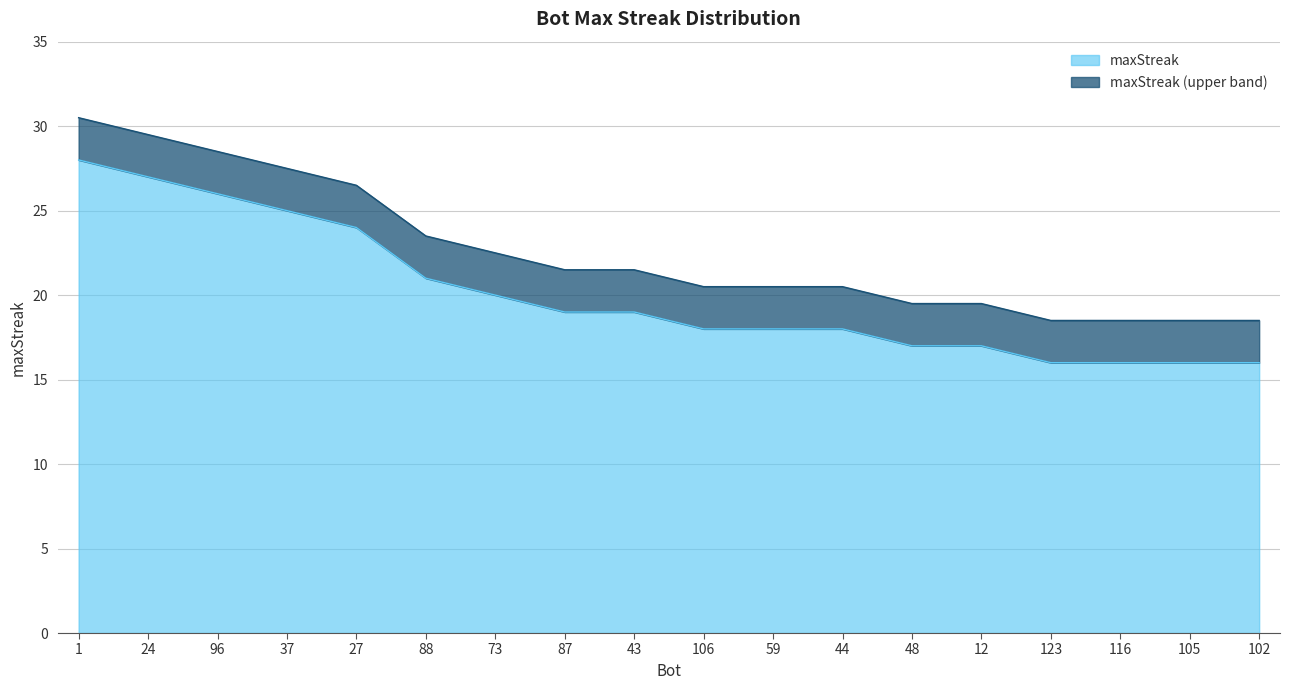

How many lines are shown in the chart?

2